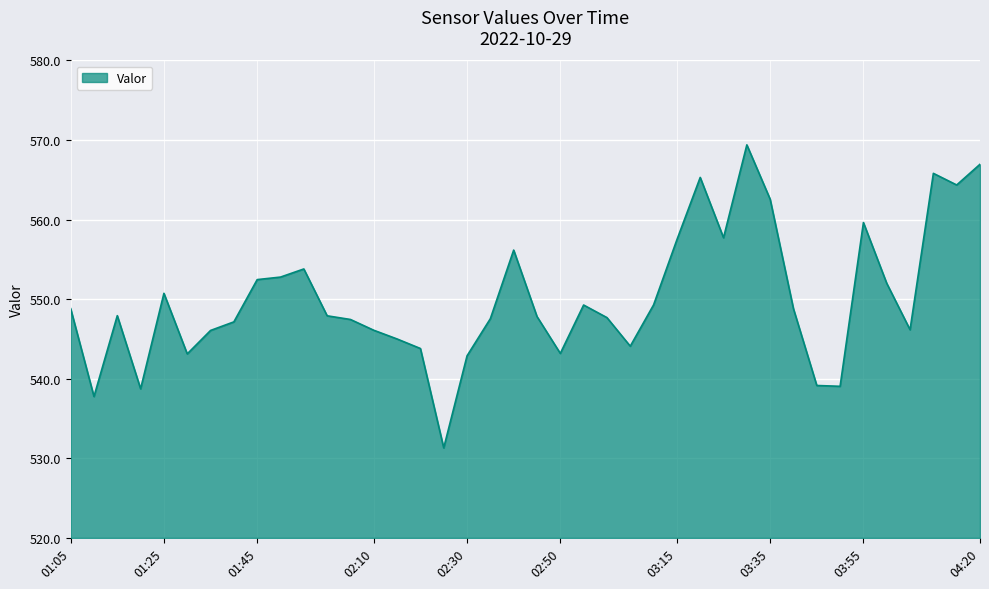

What is the smallest value displayed?

531.3